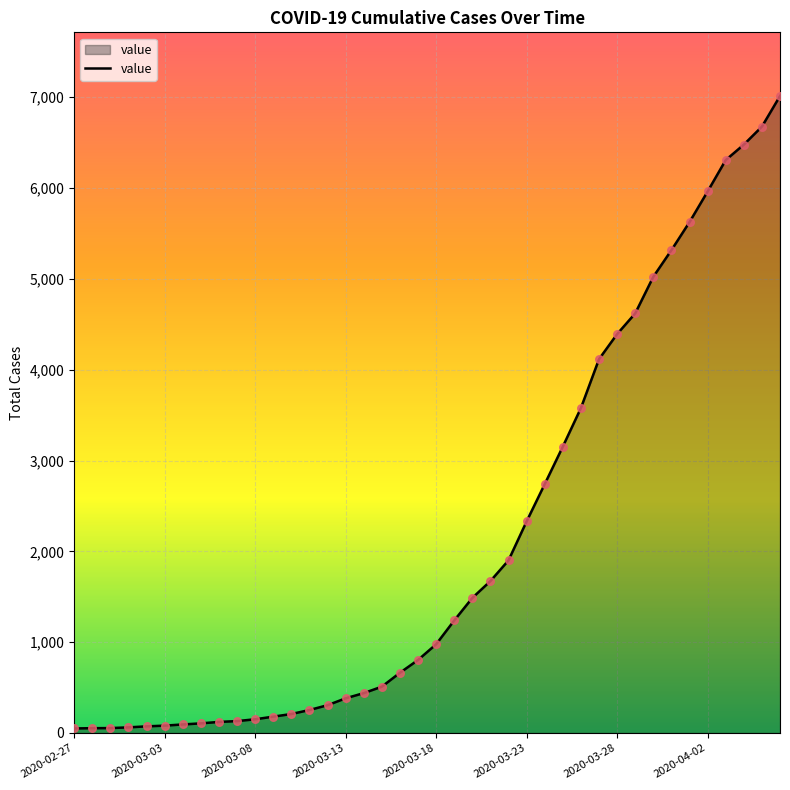

What is the difference between the maximum and minimum values?

6963